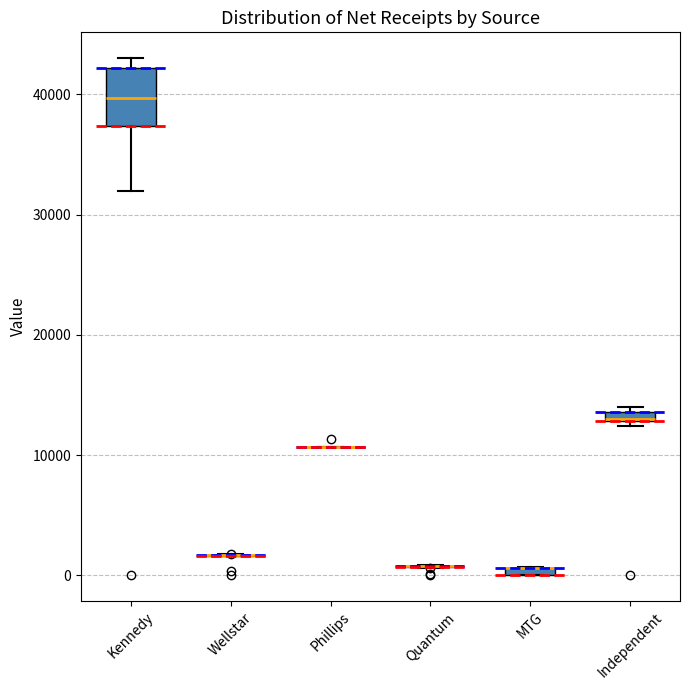

Where is the upper edge of the box for Kennedy on the y-axis? The values are not printed on the chart, so give them approximately, as read against the axis.

42000